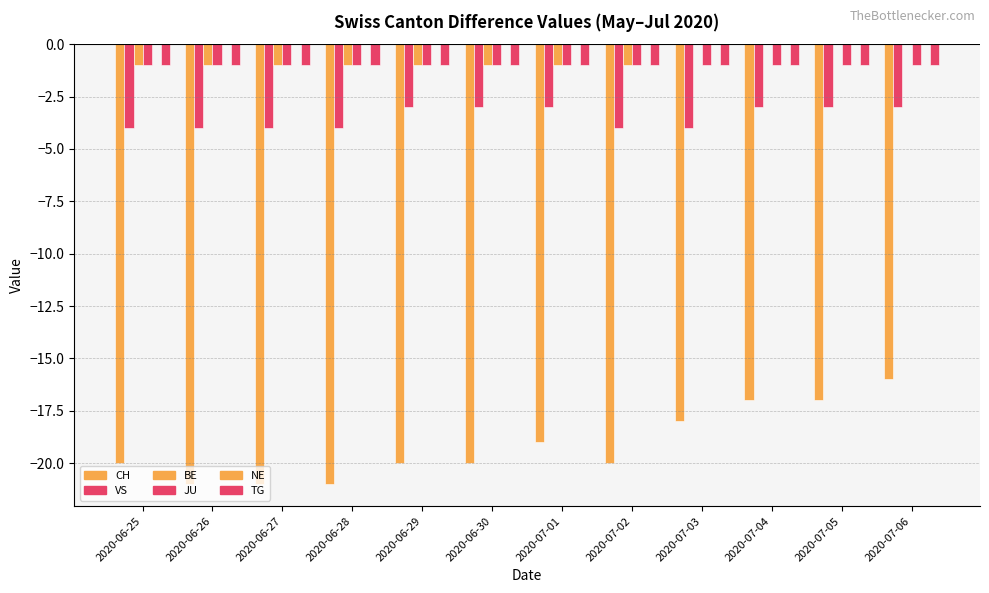

Which has a higher value, 2020-07-06 or 2020-07-03?

2020-07-06